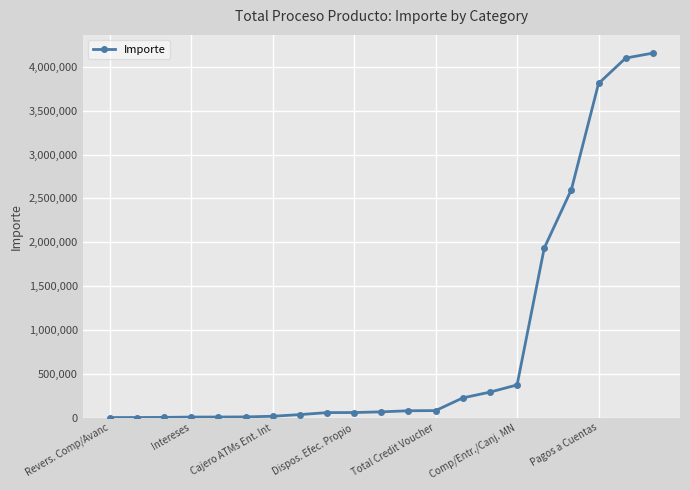

What is the difference between the second highest and second lowest values?

4099862